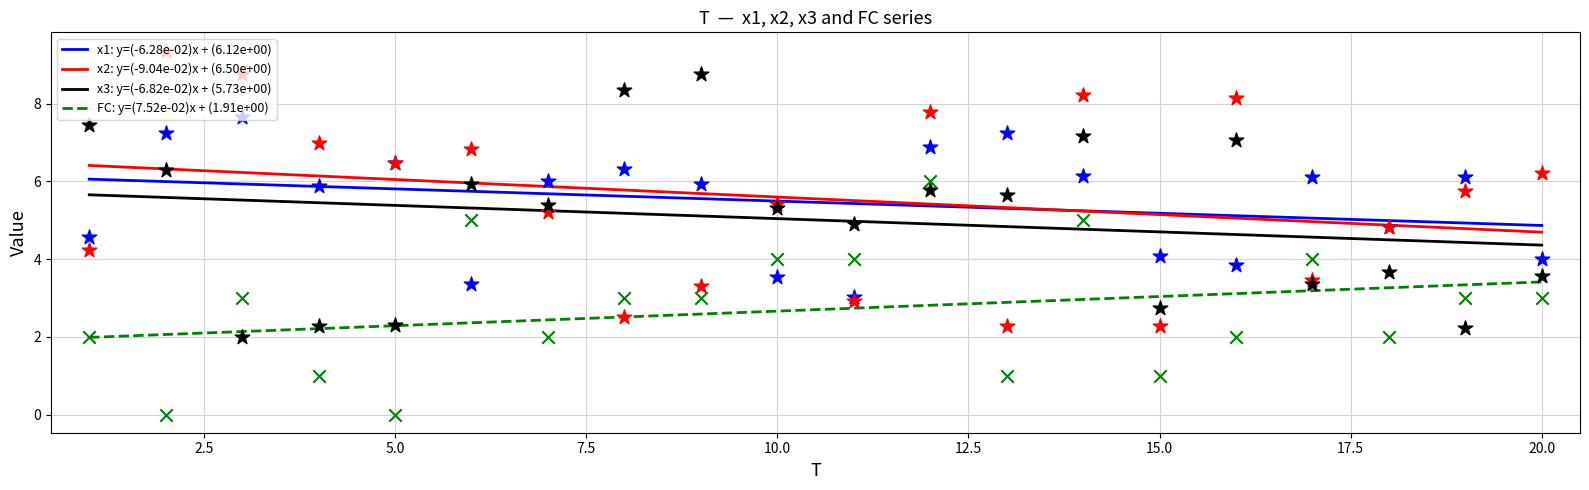

What are all the series names shown in the legend?

x1, x2, x3, FC